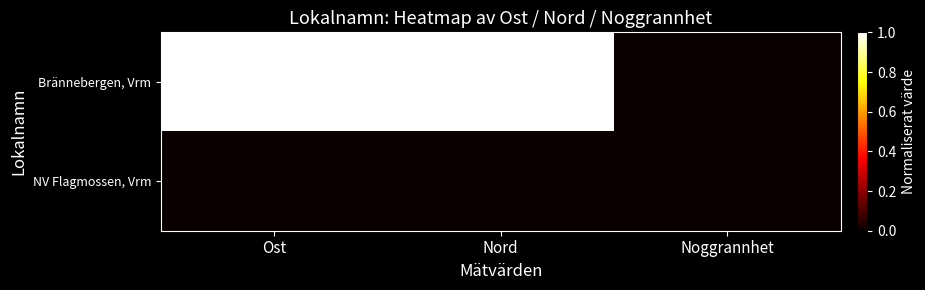

Reading left to right, extract all data points from this chart.

Brännebergen, Vrm: Ost=1.0	Nord=1.0	Noggrannhet=0.0
NV Flagmossen, Vrm: Ost=0.0	Nord=0.0	Noggrannhet=0.0